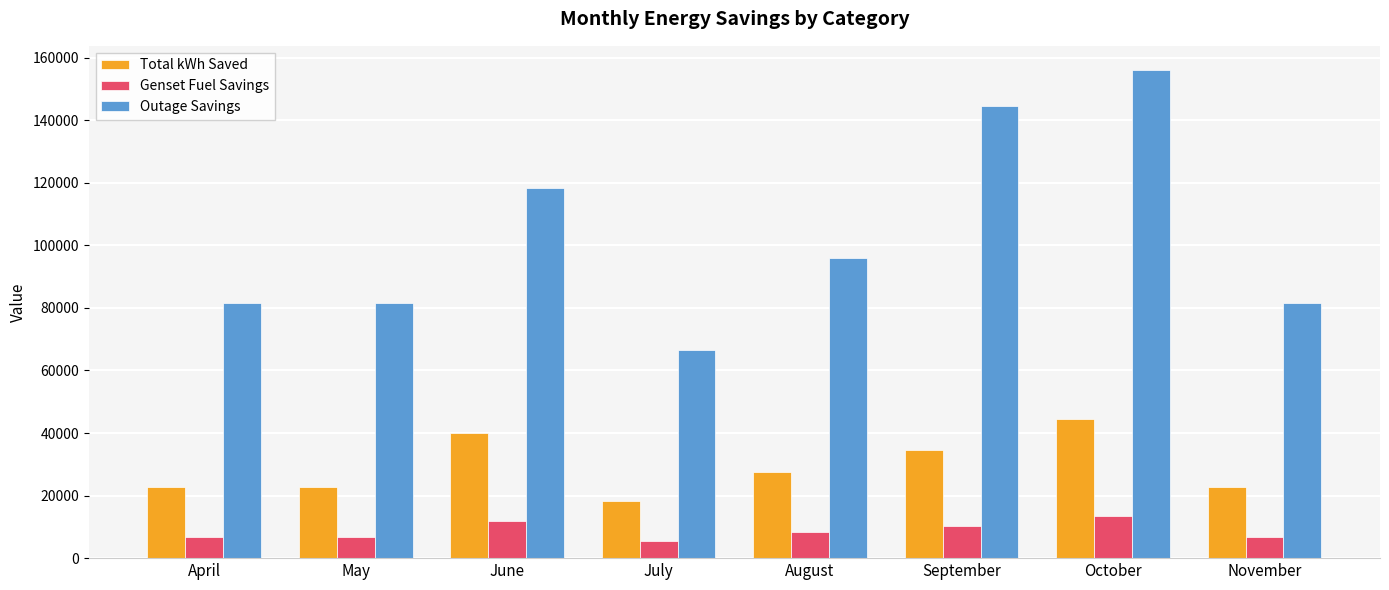

At which category is the sum across all series the highest?

October